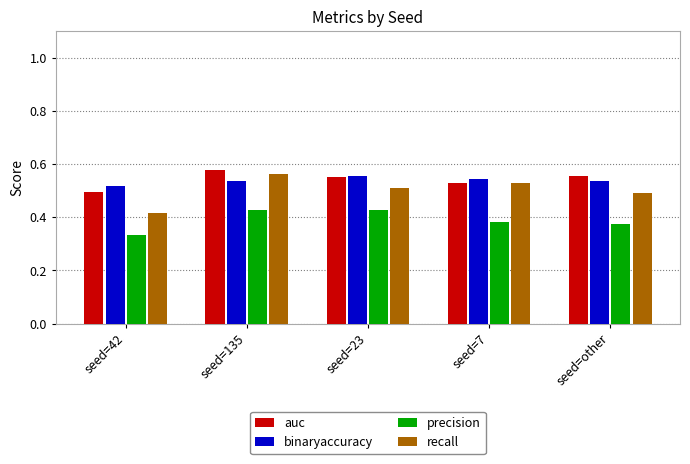

What is the sum of all precision values?

2.0